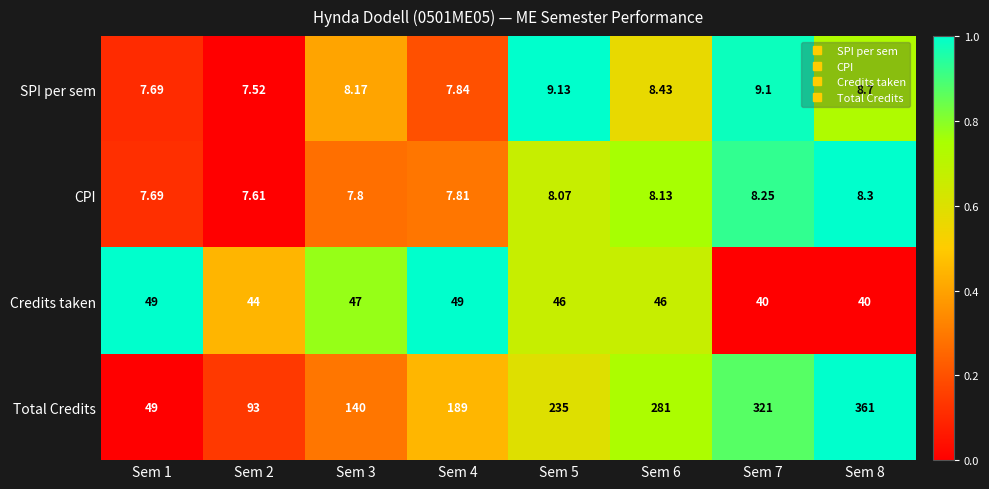

Which series has the largest total across all categories?

Total Credits